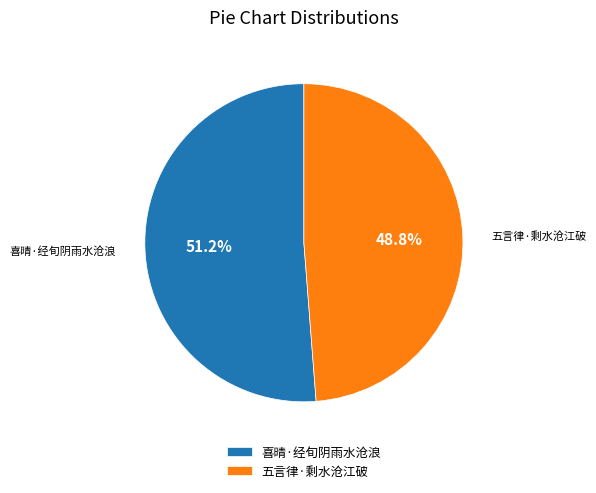

To the nearest percent, what is the difference between the 喜晴·经旬阴雨水沧浪 and 五言律·剩水沧江破 slice percentages?

2%